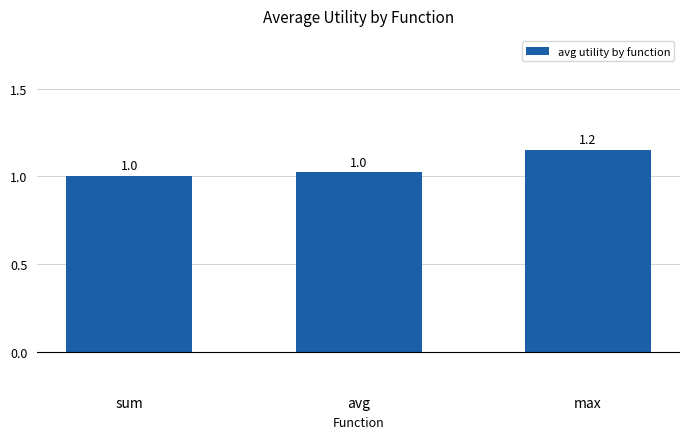

Reading left to right, list all the values displayed in this chart.

sum=1.0	avg=1.0	max=1.2